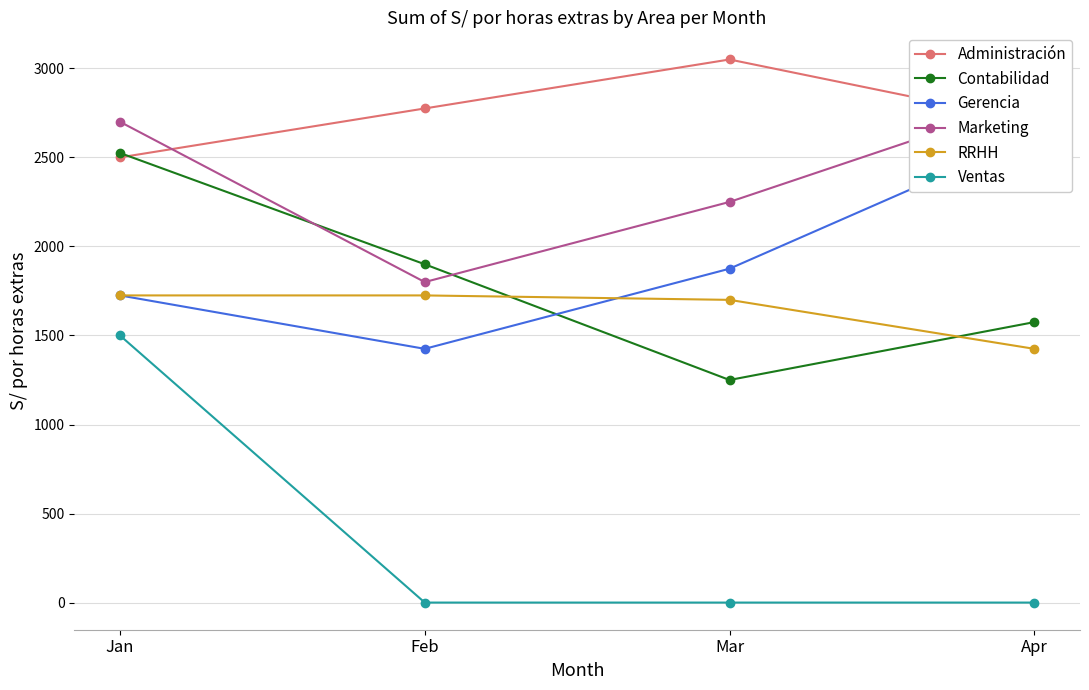

The Contabilidad series shows 1575 at Apr. True or false?

True